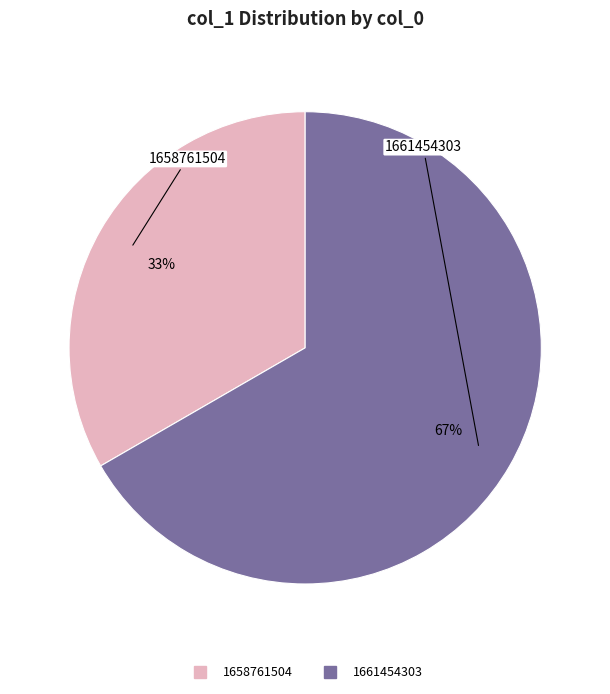

To the nearest percent, what is the average slice percentage?

50%